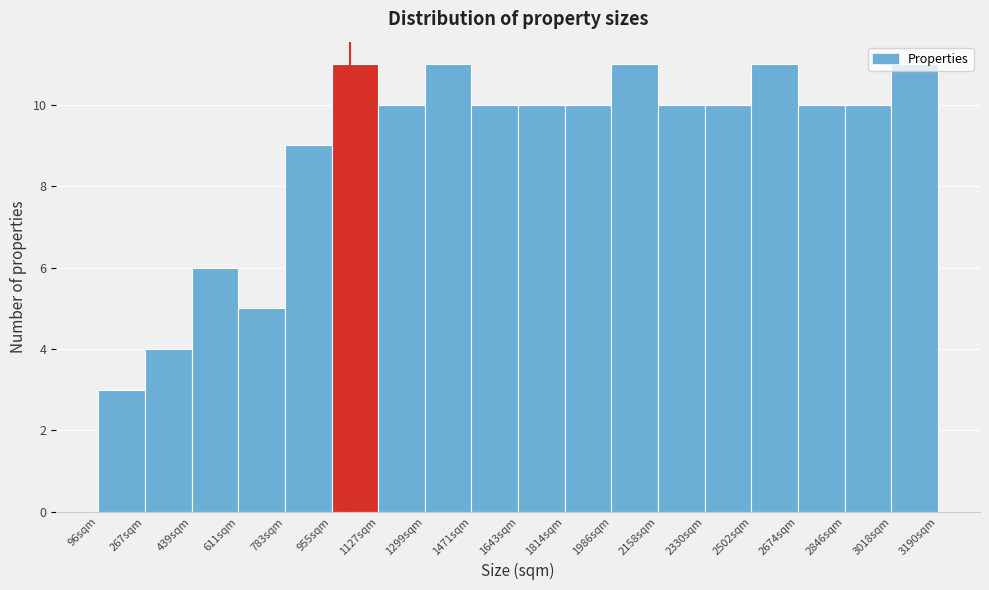

What is the height of the bar covering 2680 to 2840 on the x-axis? Neither the bar edges nor the heights are printed on the chart, so give them approximately, as read against the axes.

10